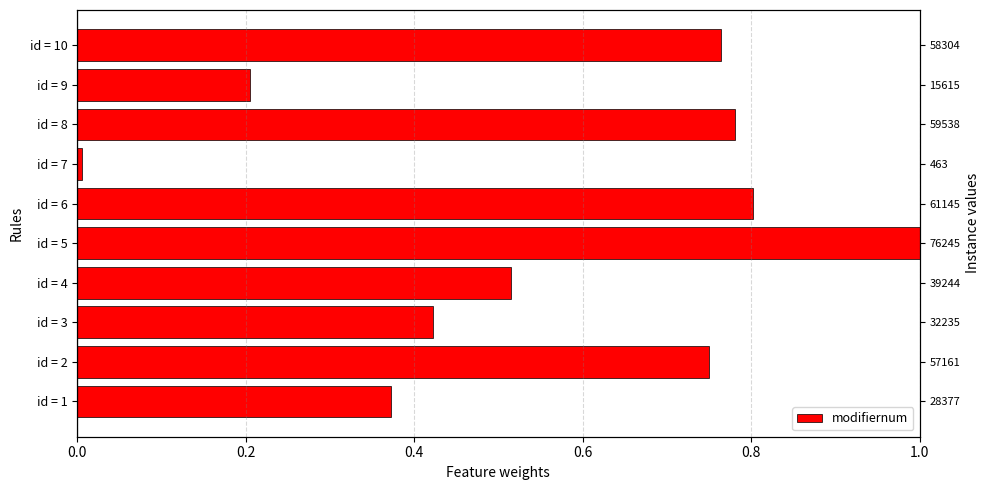

True or false: the data shows 0.1 at id = 9.

False